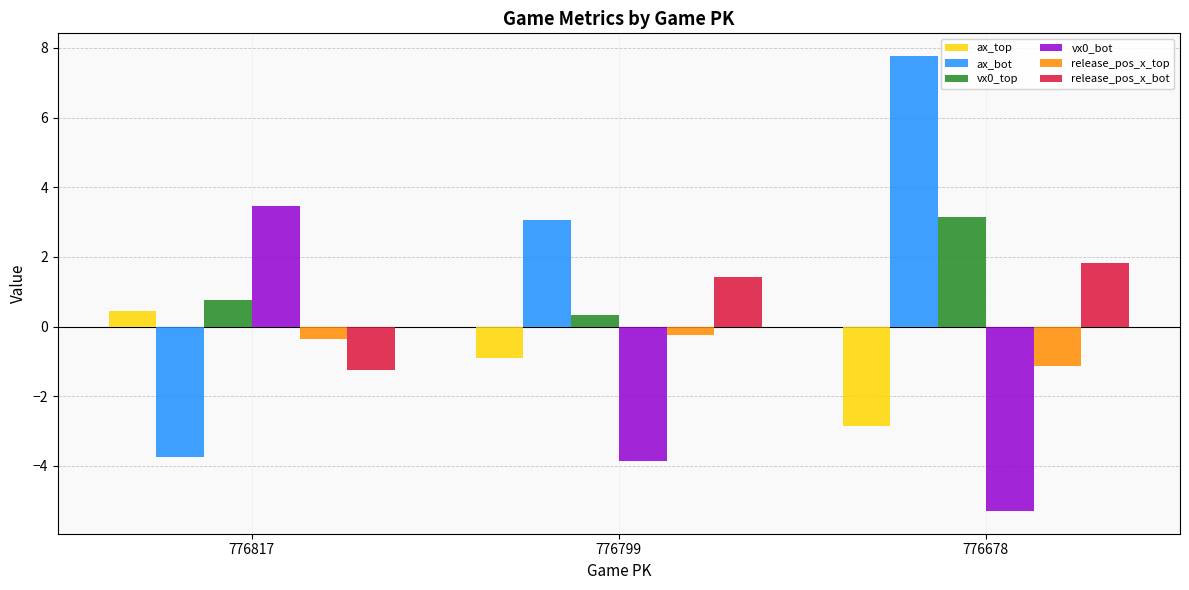

Rank the series at 776799 from highest to lowest value.

ax_bot, release_pos_x_bot, vx0_top, release_pos_x_top, ax_top, vx0_bot